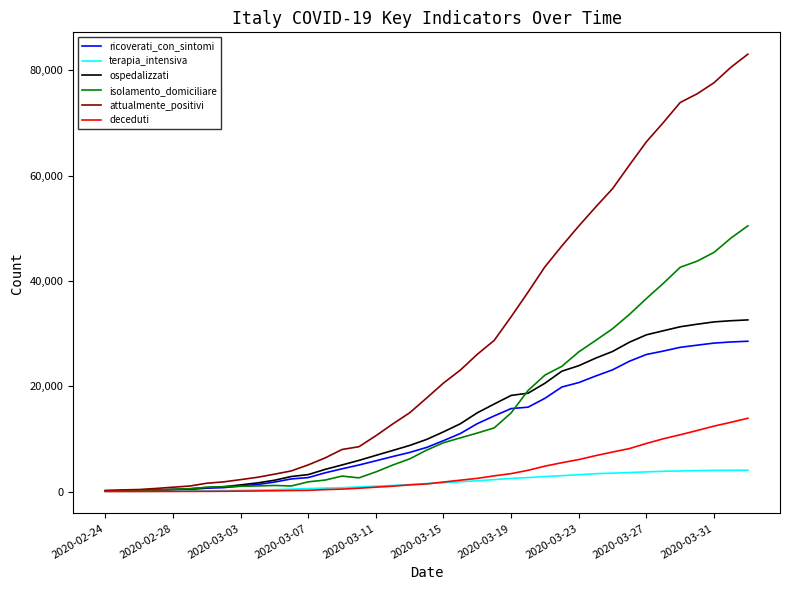

What is the maximum value shown in the chart?

83049